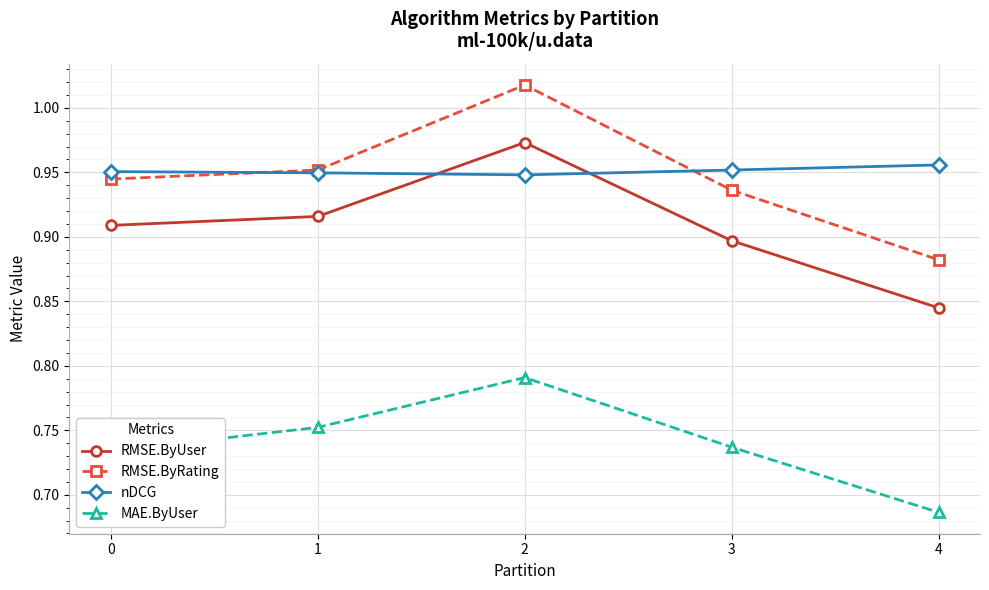

In MAE.ByUser, how many points are higher than both neighbors (excluding endpoints)?

1